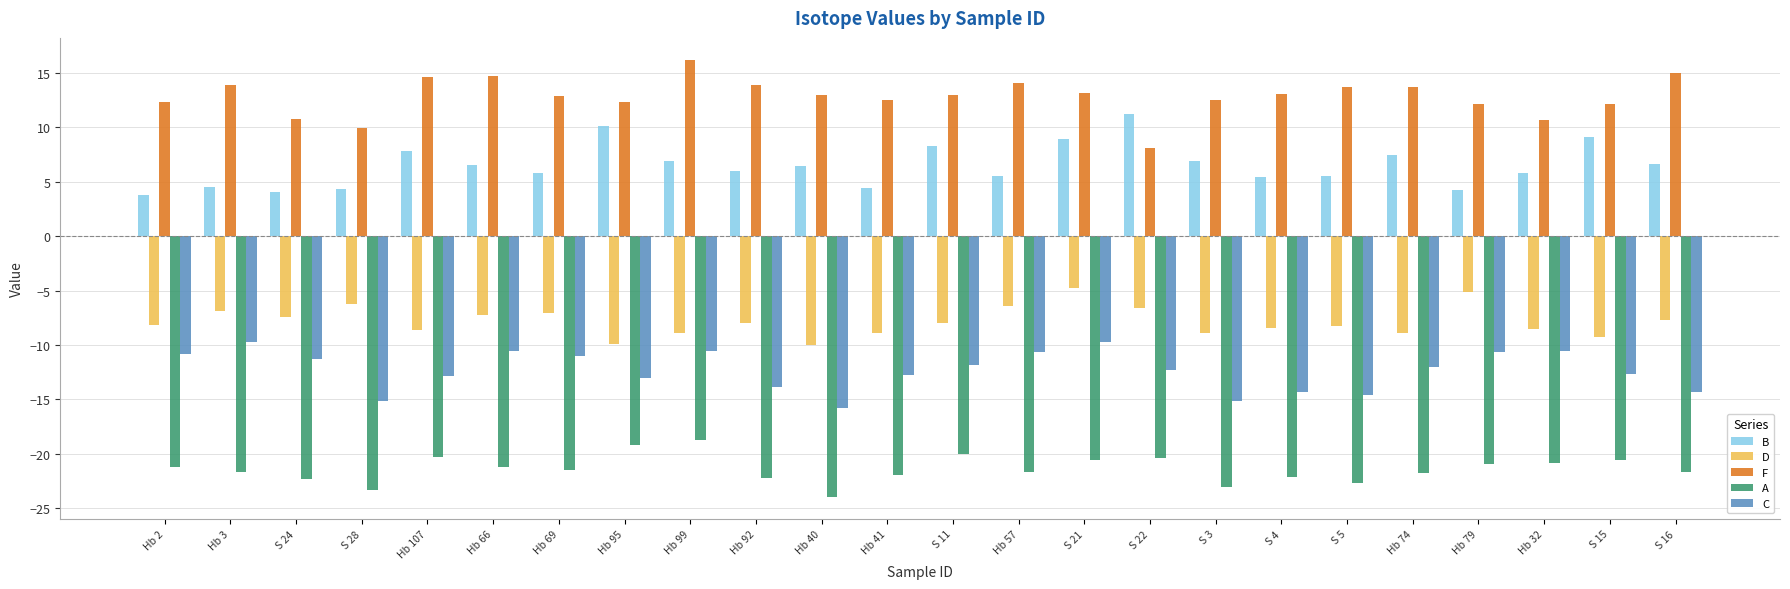

What is the approximate value of D at S 28?

-6.3